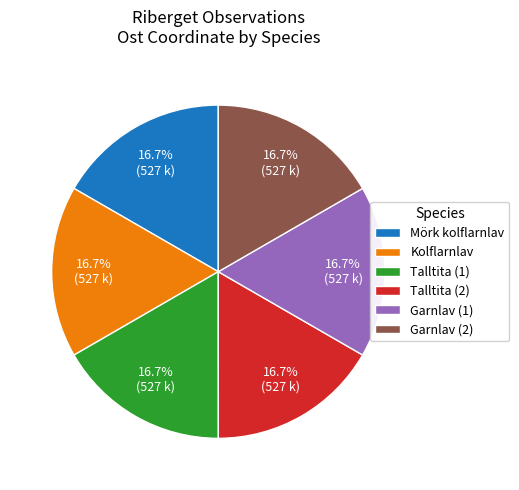

Is there a majority slice in this chart?

No